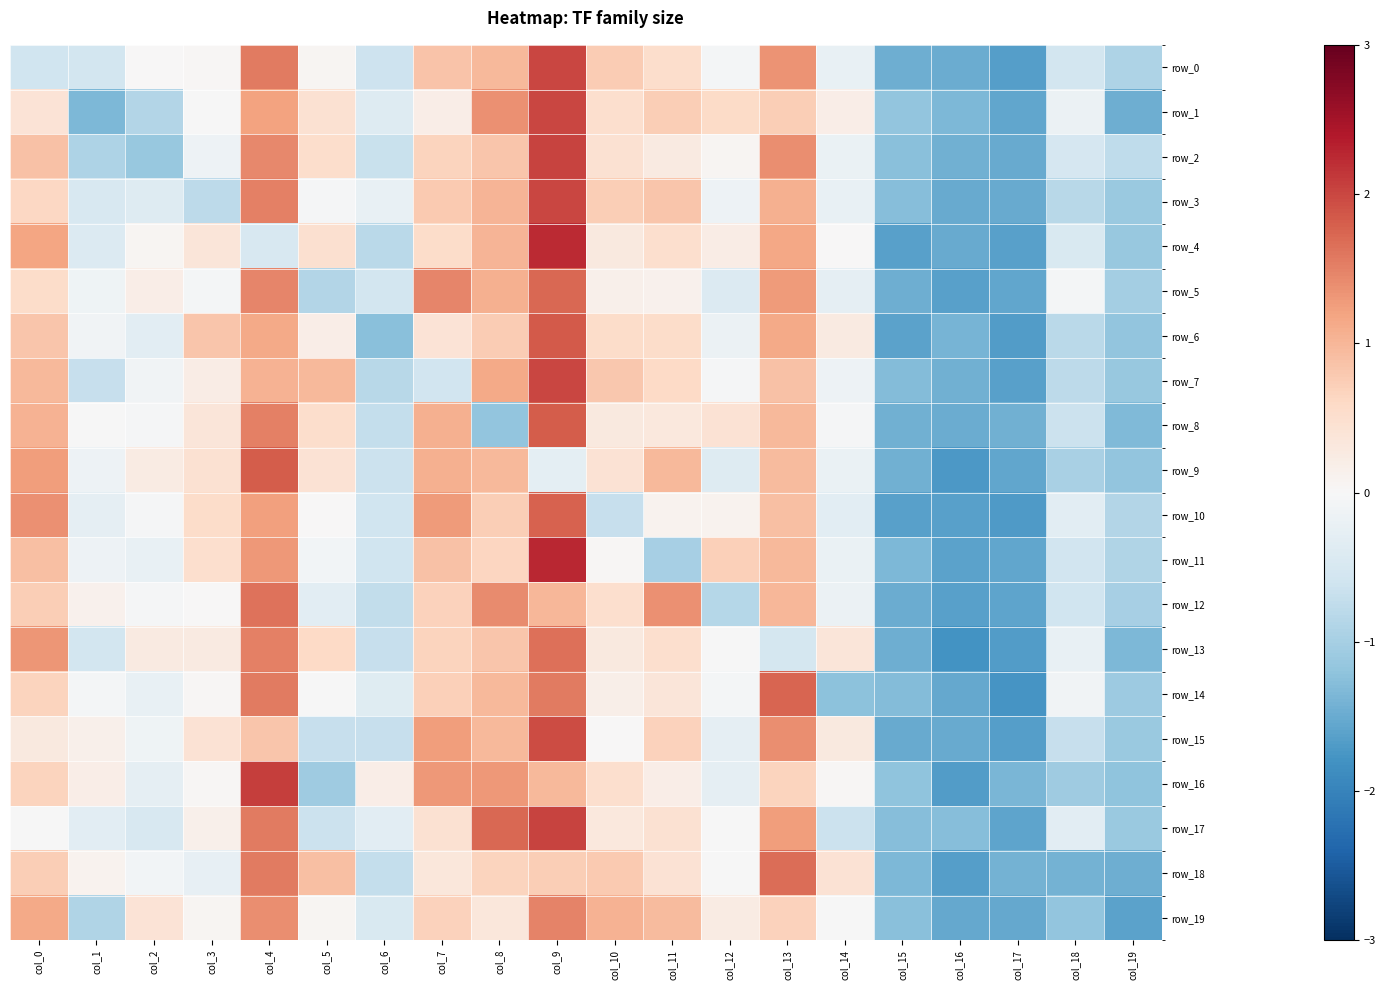

The value of row_3 at col_2 is -0.5. True or false?

False